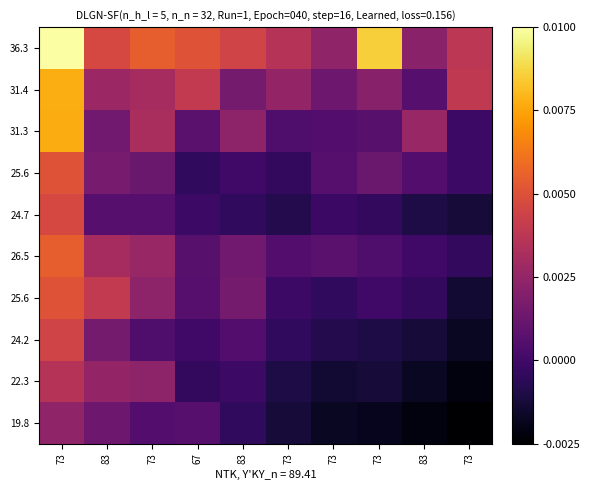

Count the number of data series in this chart.

10